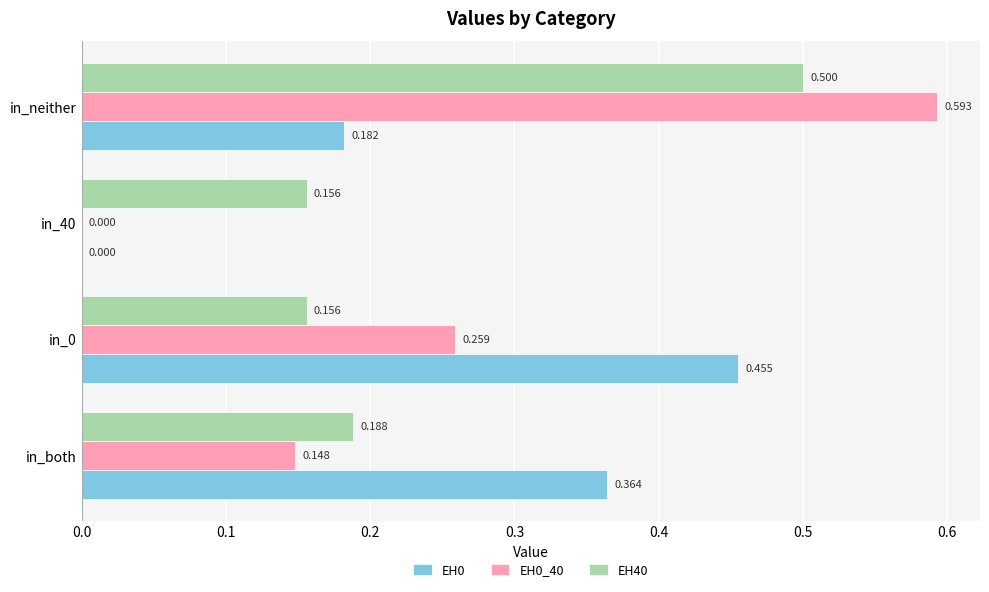

Is the value of EH0 at in_40 greater than the value of EH40 at in_0?

No